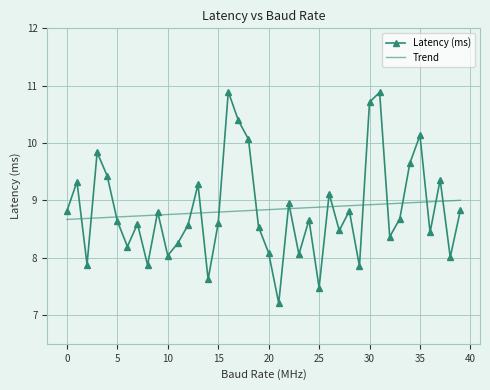

Rank the series by their maximum value, from lowest to highest.

Trend, Latency (ms)